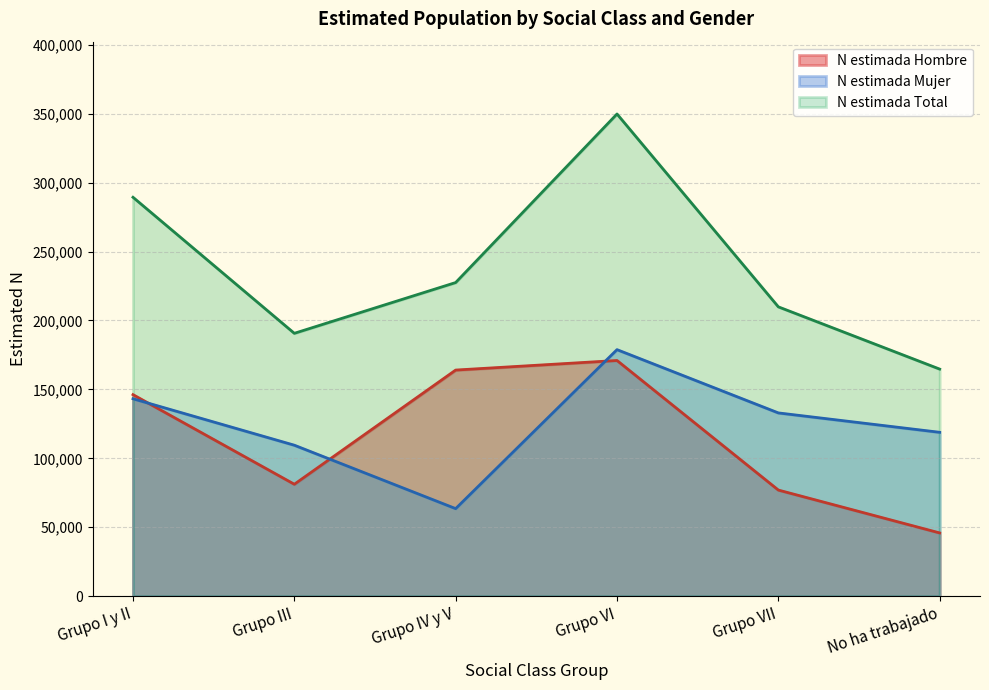

List the labels in order of N estimada Total value, largest first.

Grupo VI, Grupo I y II, Grupo IV y V, Grupo VII, Grupo III, No ha trabajado